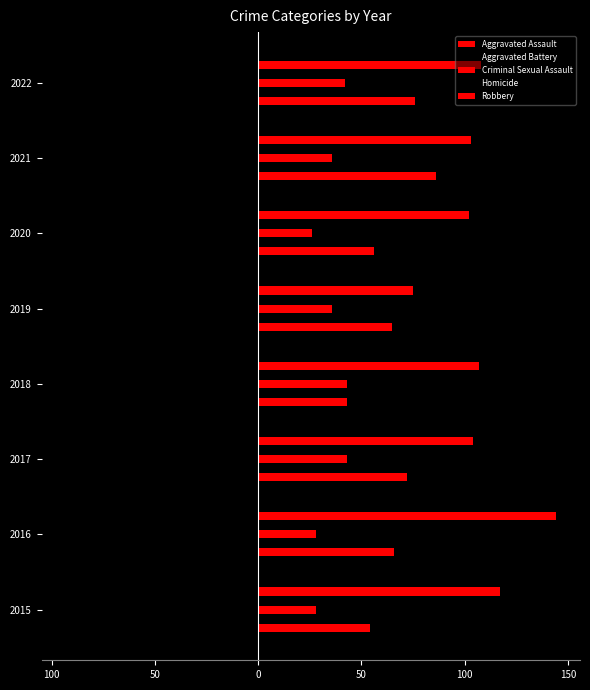

How many groups of bars are there?

8